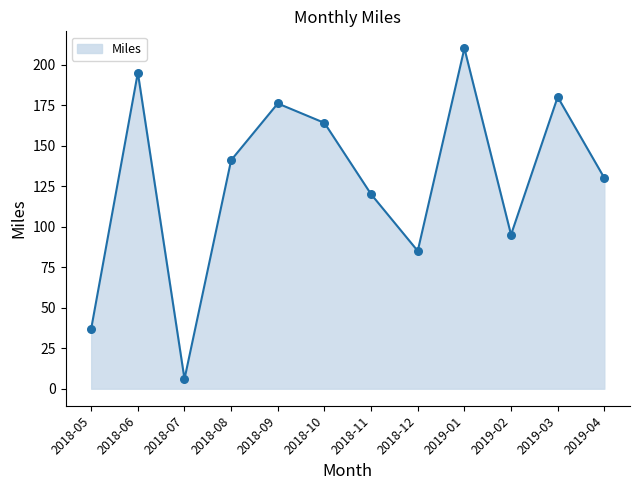

What is the ratio of the value at 2018-05 to the value at 2019-04?

0.3